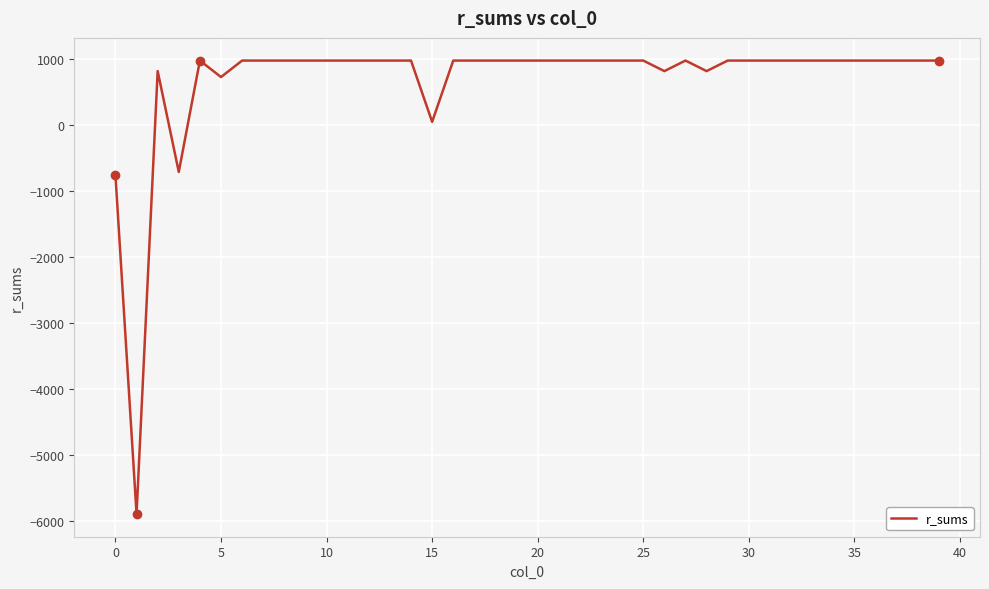

True or false: the data has more than 1 interior local peaks.

True